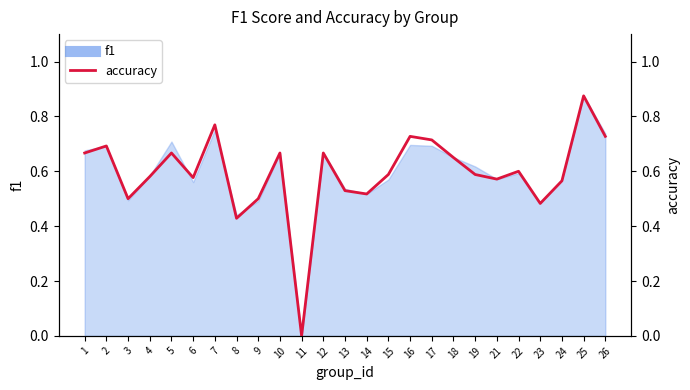

How many interior local peaks (higher than both neighbors) does the data have?

8